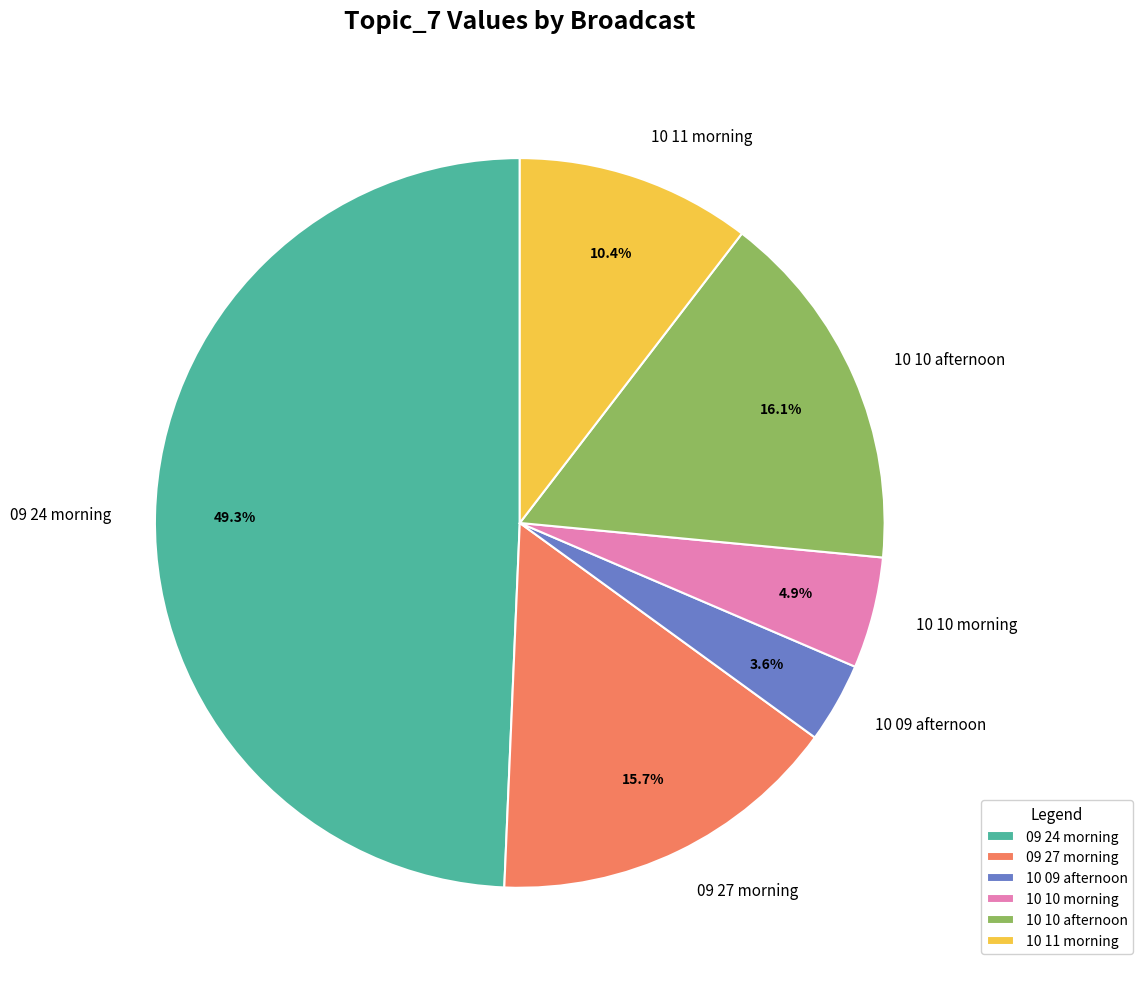

Is 09 24 morning the majority of the pie?

No